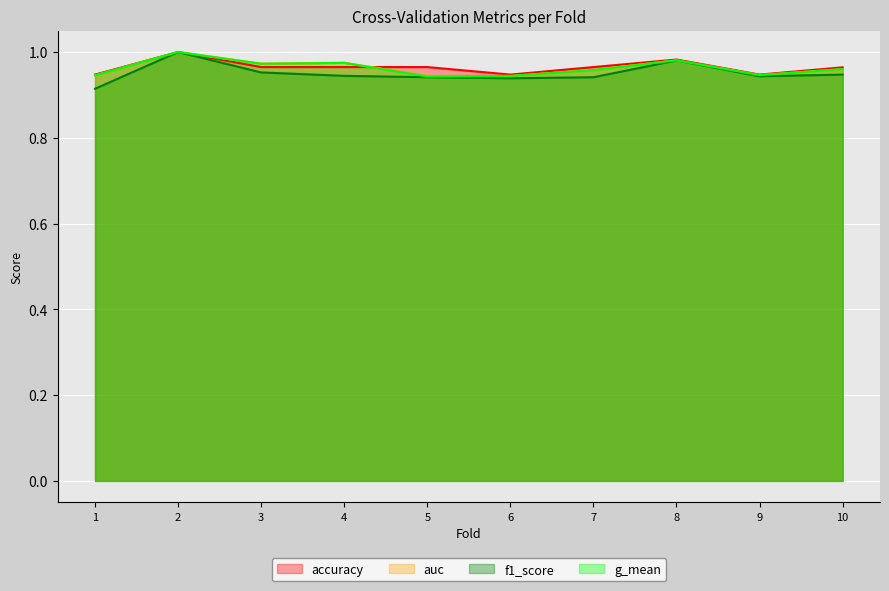

Which series has the largest total across all categories?

accuracy